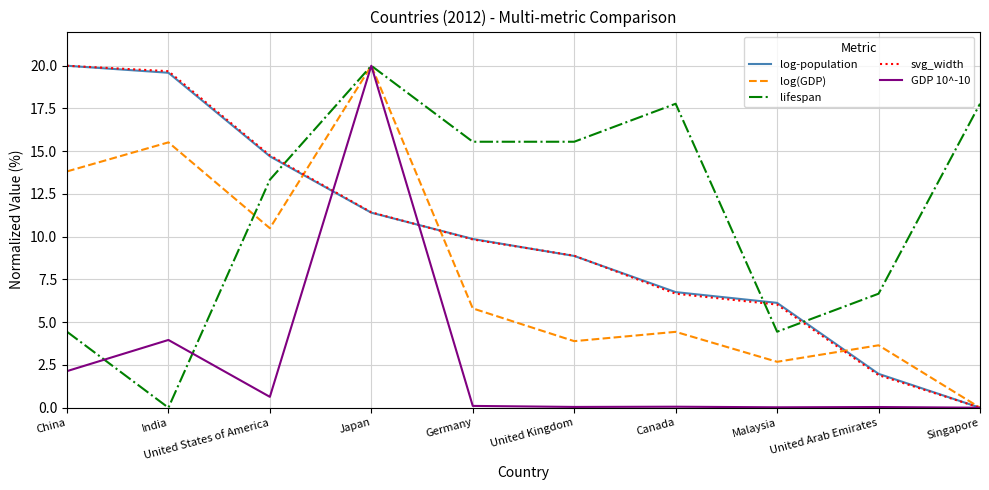

Where do log-population and lifespan first cross each other?

United States of America and Japan